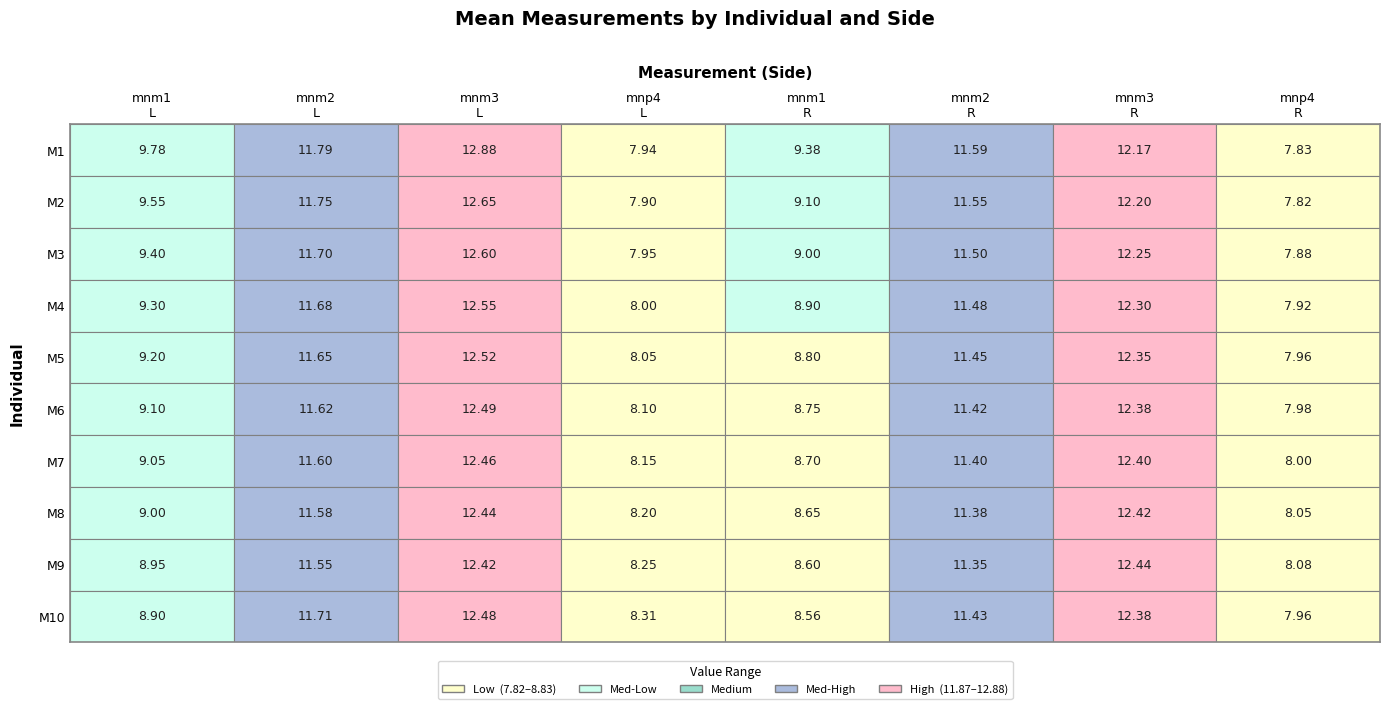

List the labels in order of M10 value, largest first.

2, 6, 1, 5, 0, 4, 3, 7